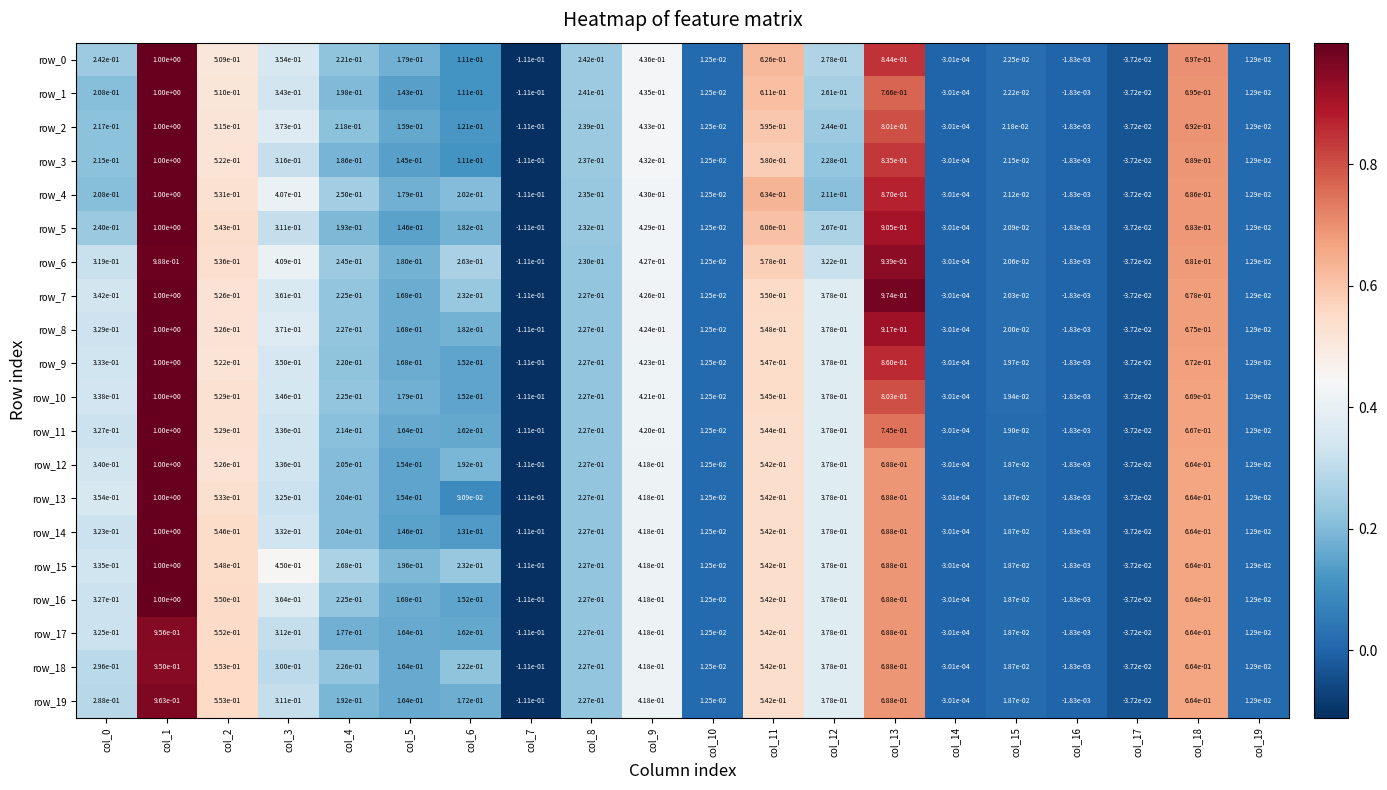

Is the value of row_7 at col_7 greater than the value of row_6 at col_4?

No